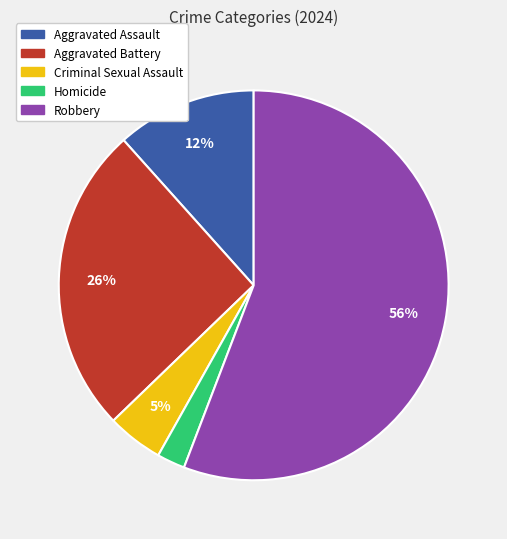

Approximately how many times larger is the value at Aggravated Battery compared to Robbery?

0.5